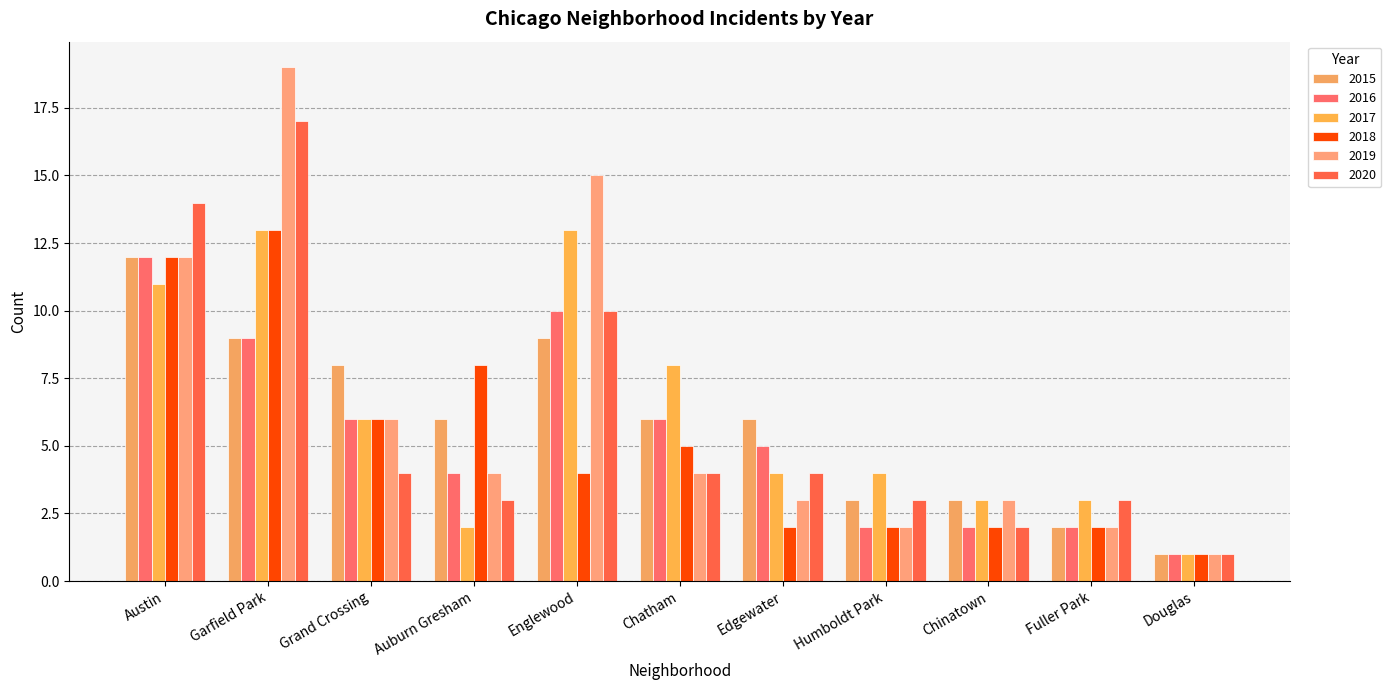

What are all the series names shown in the legend?

2015, 2016, 2017, 2018, 2019, 2020